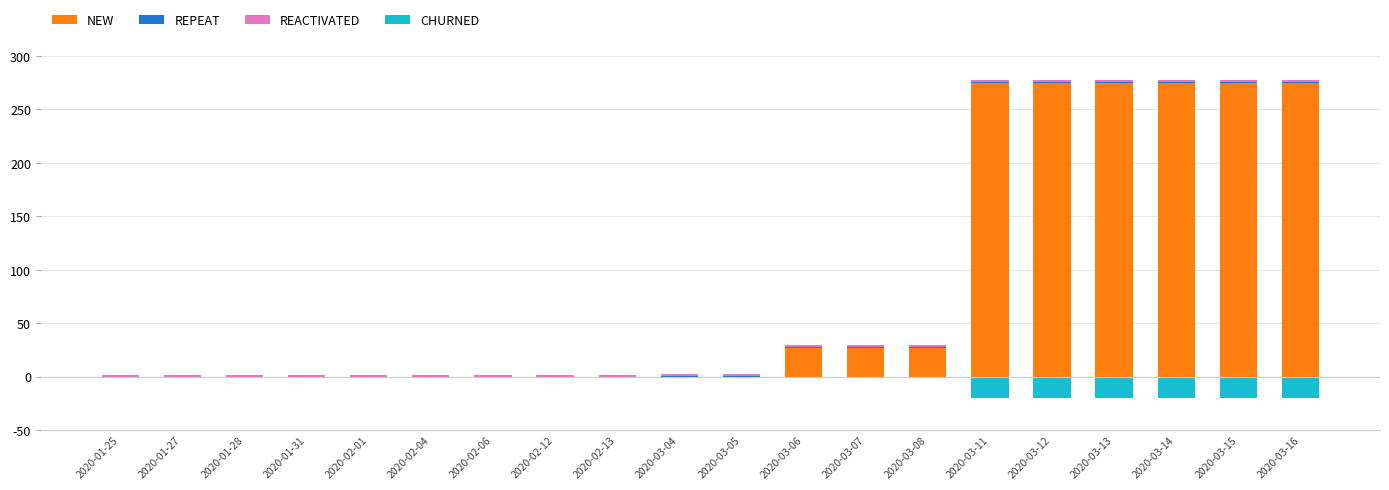

Is it true that REPEAT equals 1.0 at 2020-03-07?

True